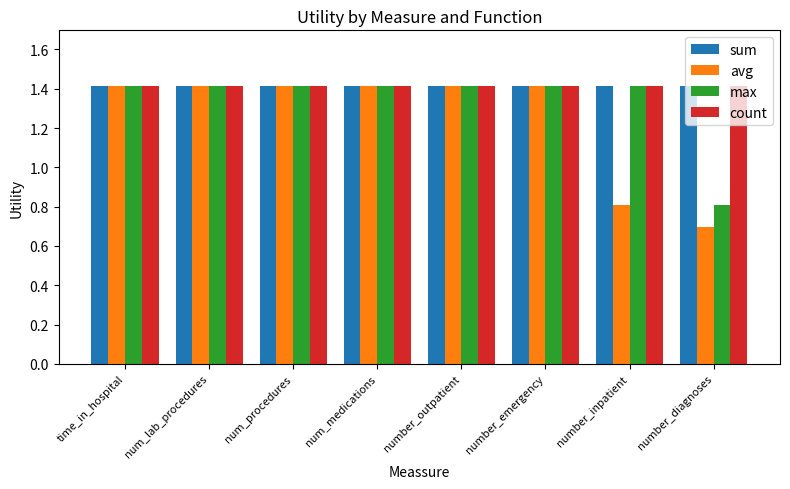

Which series has the largest range (max minus min)?

avg